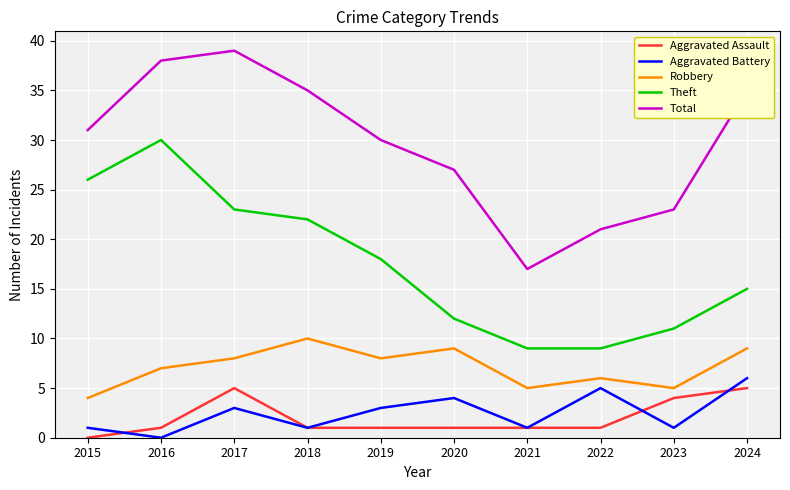

In Robbery, how many points are lower than both neighbors (excluding endpoints)?

3